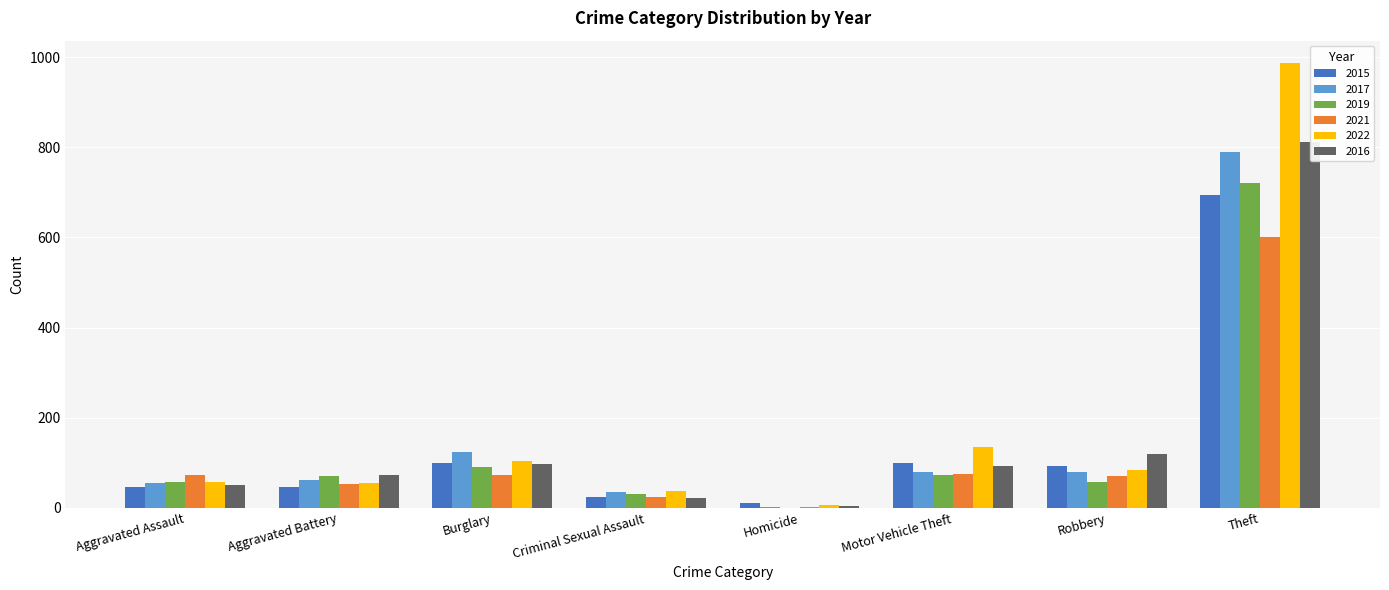

Reading left to right, list all the values displayed in this chart.

2015: Aggravated Assault=47	Aggravated Battery=46	Burglary=100	Criminal Sexual Assault=24	Homicide=11	Motor Vehicle Theft=99	Robbery=94	Theft=695
2017: Aggravated Assault=56	Aggravated Battery=63	Burglary=123	Criminal Sexual Assault=35	Homicide=3	Motor Vehicle Theft=79	Robbery=79	Theft=789
2019: Aggravated Assault=58	Aggravated Battery=70	Burglary=91	Criminal Sexual Assault=31	Homicide=0	Motor Vehicle Theft=73	Robbery=57	Theft=721
2021: Aggravated Assault=72	Aggravated Battery=54	Burglary=72	Criminal Sexual Assault=24	Homicide=2	Motor Vehicle Theft=76	Robbery=71	Theft=600
2022: Aggravated Assault=57	Aggravated Battery=55	Burglary=104	Criminal Sexual Assault=37	Homicide=7	Motor Vehicle Theft=135	Robbery=85	Theft=987
2016: Aggravated Assault=50	Aggravated Battery=72	Burglary=97	Criminal Sexual Assault=21	Homicide=5	Motor Vehicle Theft=92	Robbery=120	Theft=811